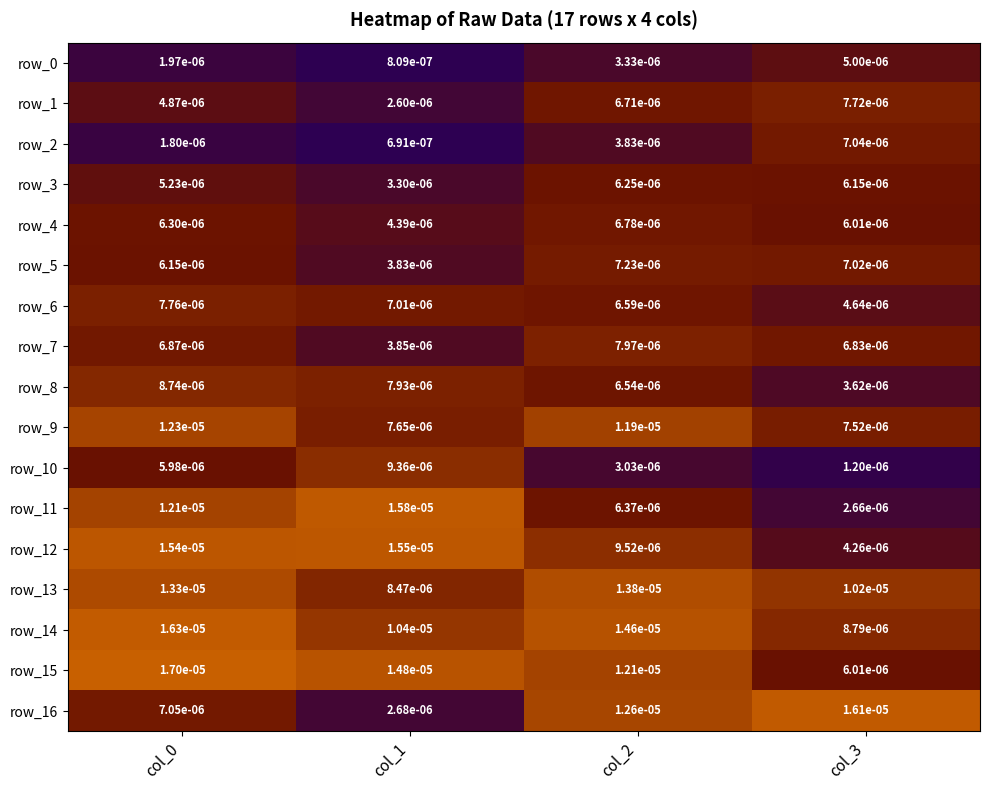

Is the value of row_2 at col_3 greater than the value of row_7 at col_1?

Yes